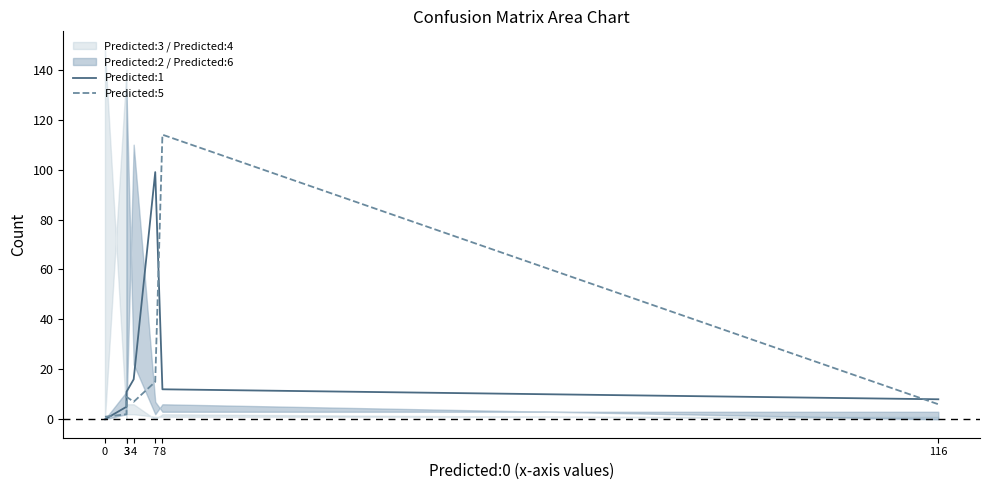

Where is Predicted:5 nearest to the value 57?

7